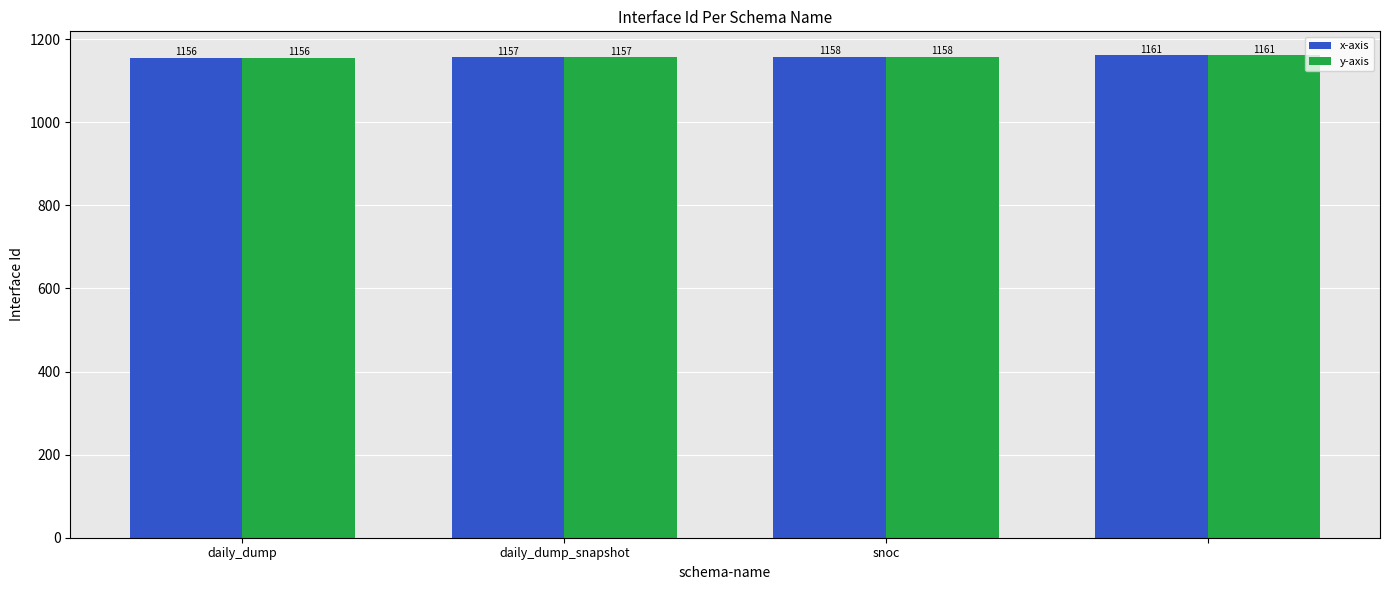

How many y-axis values are between 1157 and 1161?

3